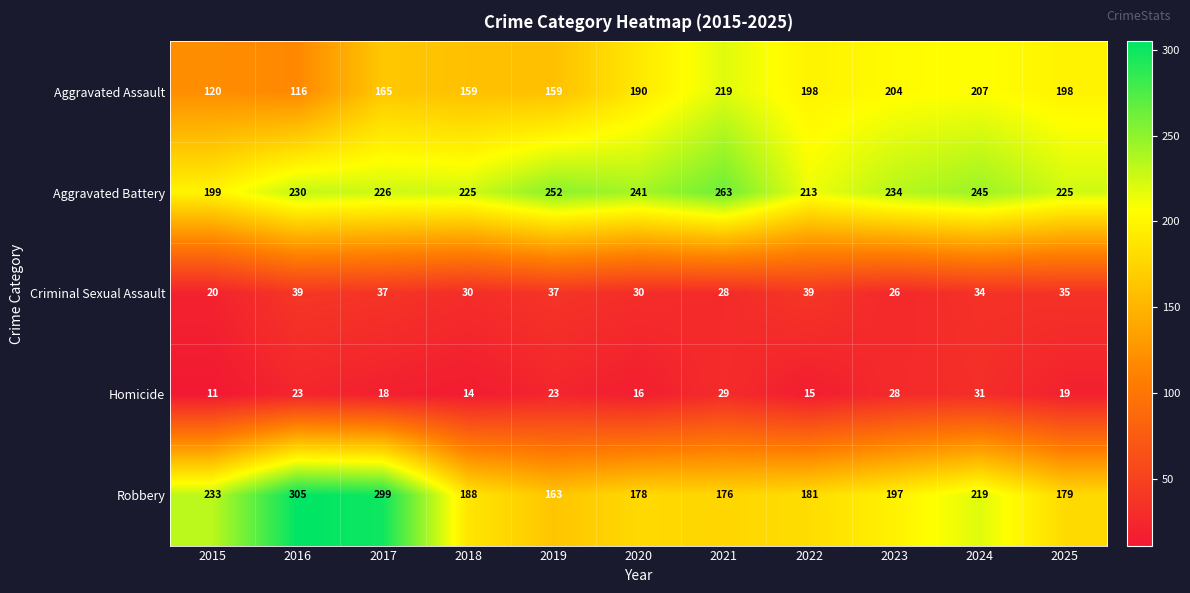

Which category has the lowest value across all series?

2015